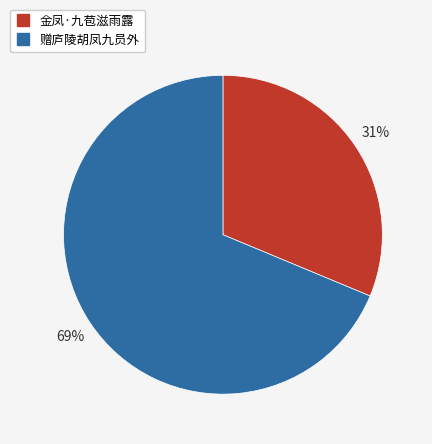

To the nearest percent, what is the combined percentage of 赠庐陵胡凤九员外 and 金凤·九苞滋雨露?

100%